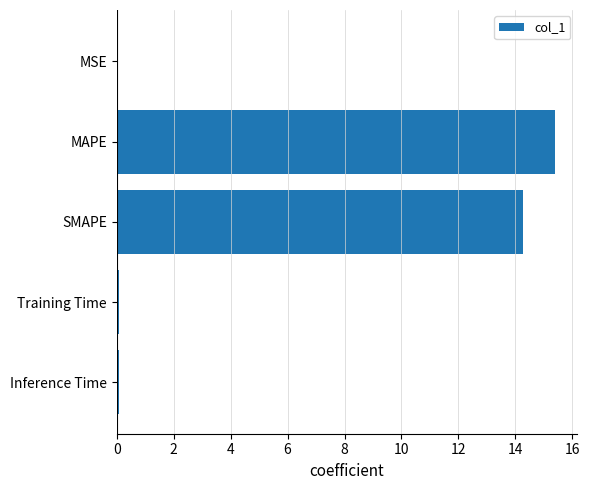

Is it true that the value at MAPE is 6.2?

False